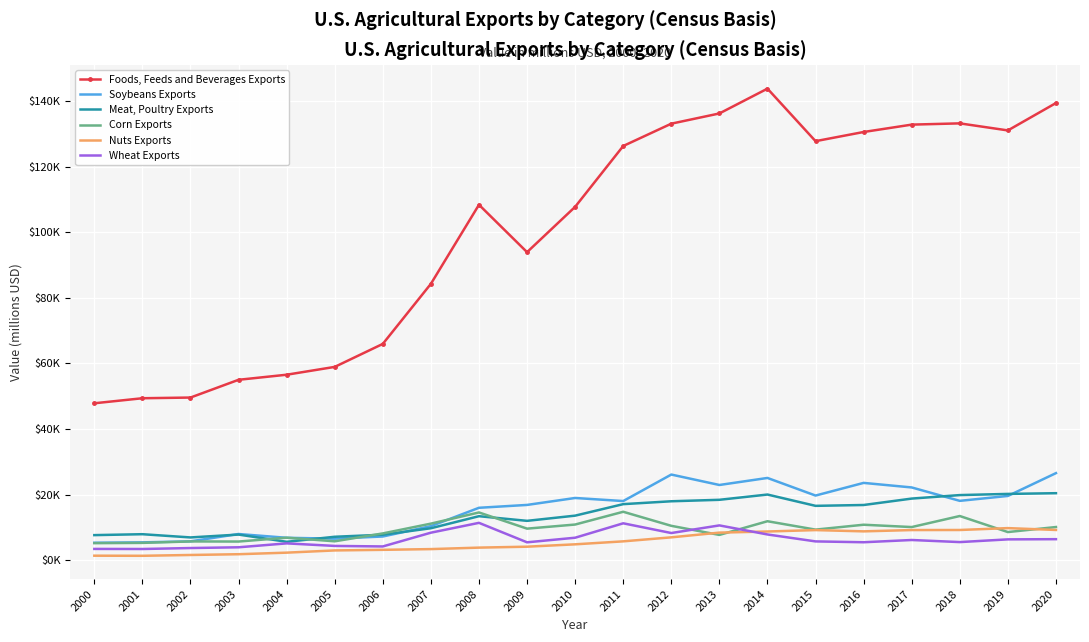

Which series has the largest total across all categories?

Foods, Feeds and Beverages Exports